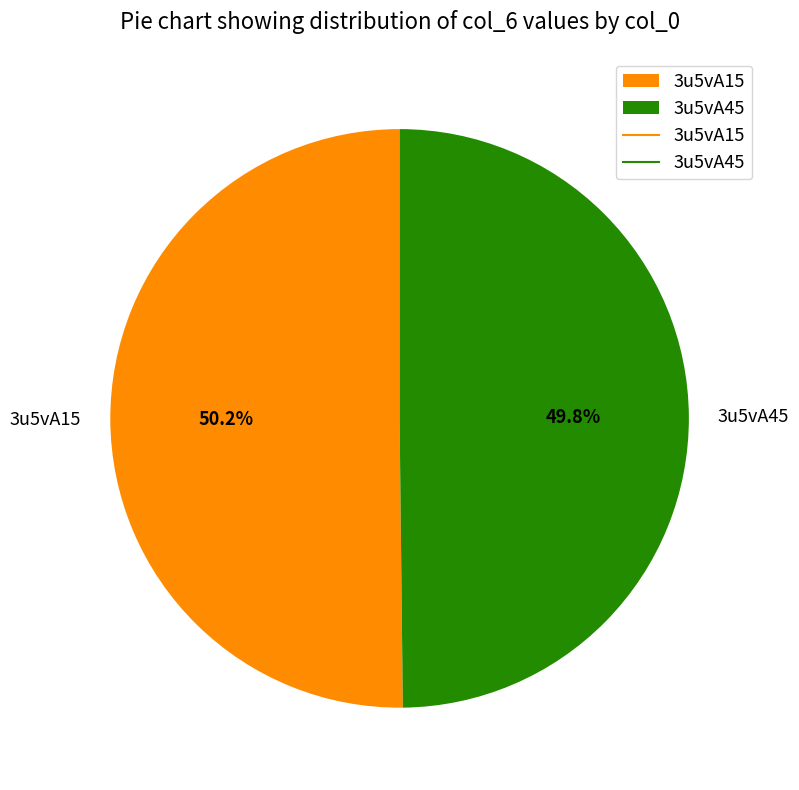

True or false: 3u5vA15 accounts for 50% of the total.

True